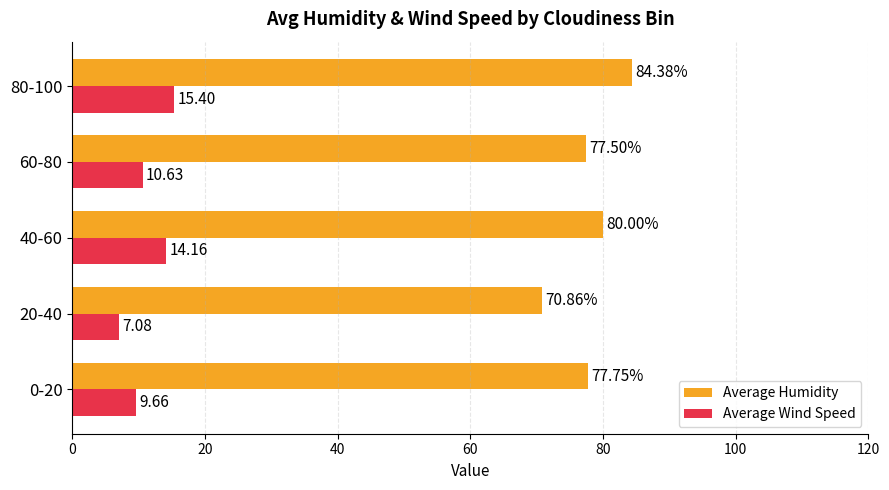

What is the total value across all series at 40-60?

94.2